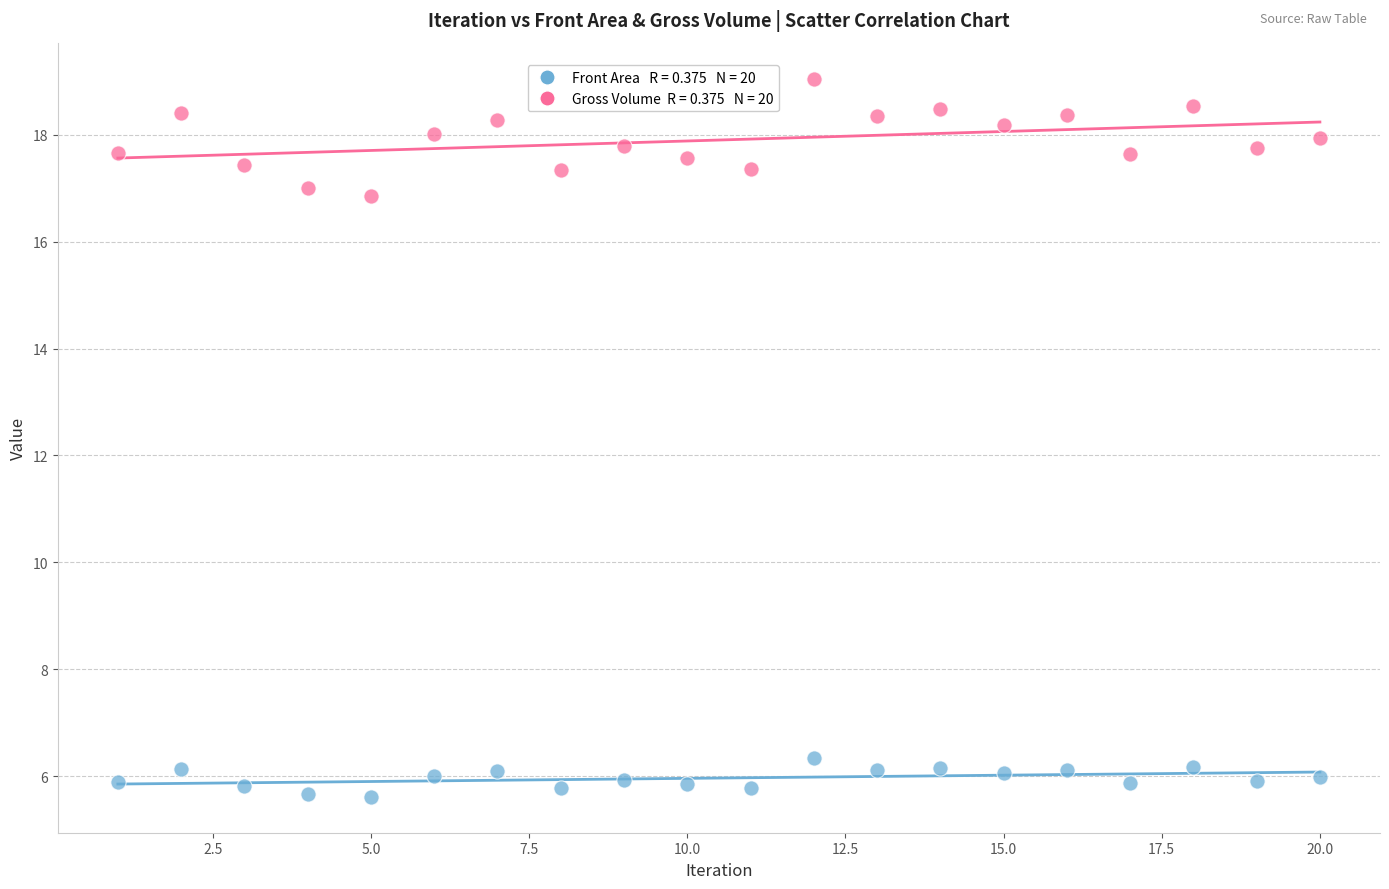

Across all series, what Y value is closest to 12?

16.8